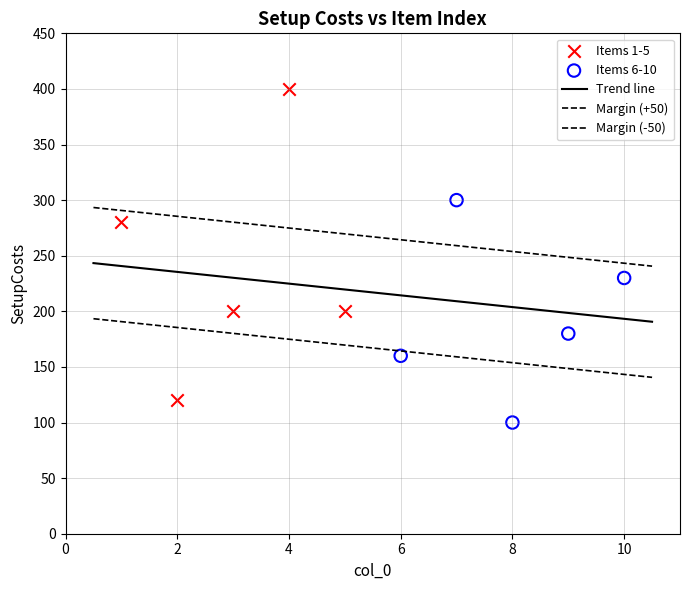

Which series contains the lowest Y value?

Items 6-10